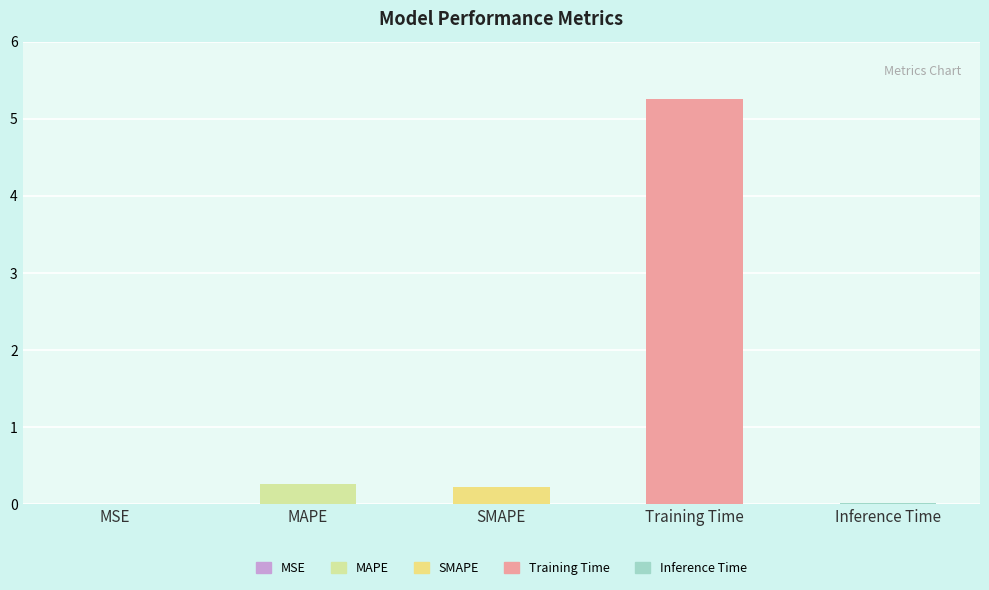

Read the value at MAPE.

0.3